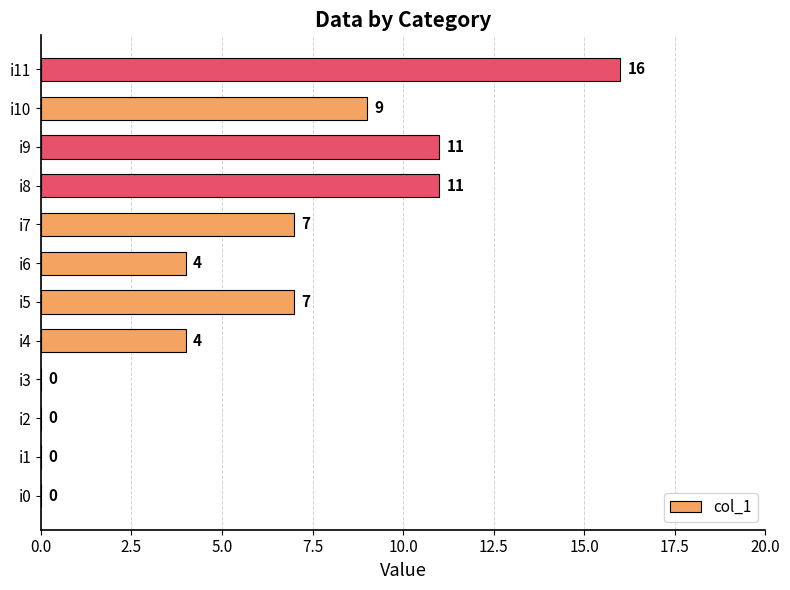

The chart shows a value of 0 at i0. True or false?

True